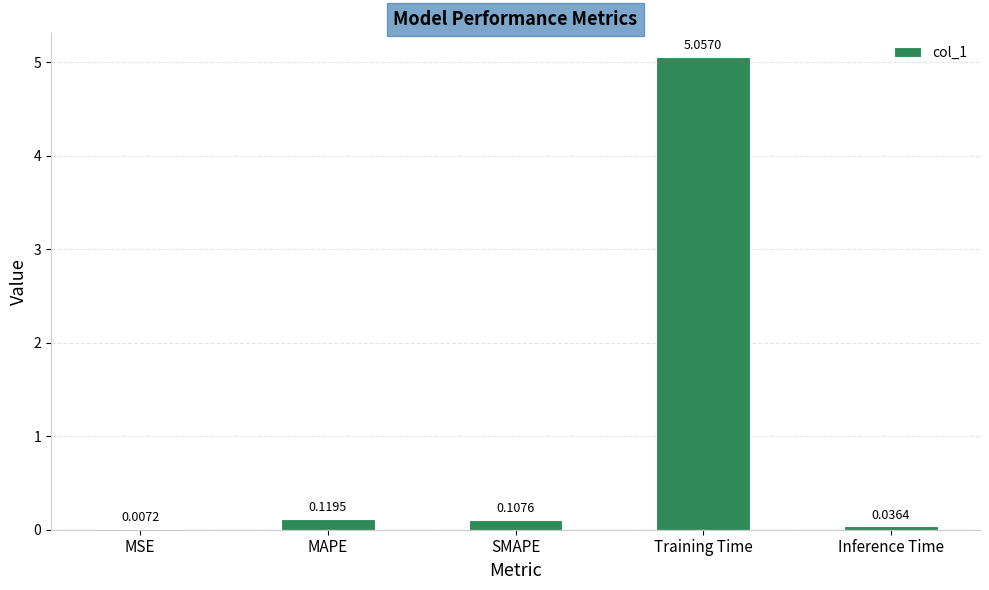

Does the chart contain stacked bars?

No